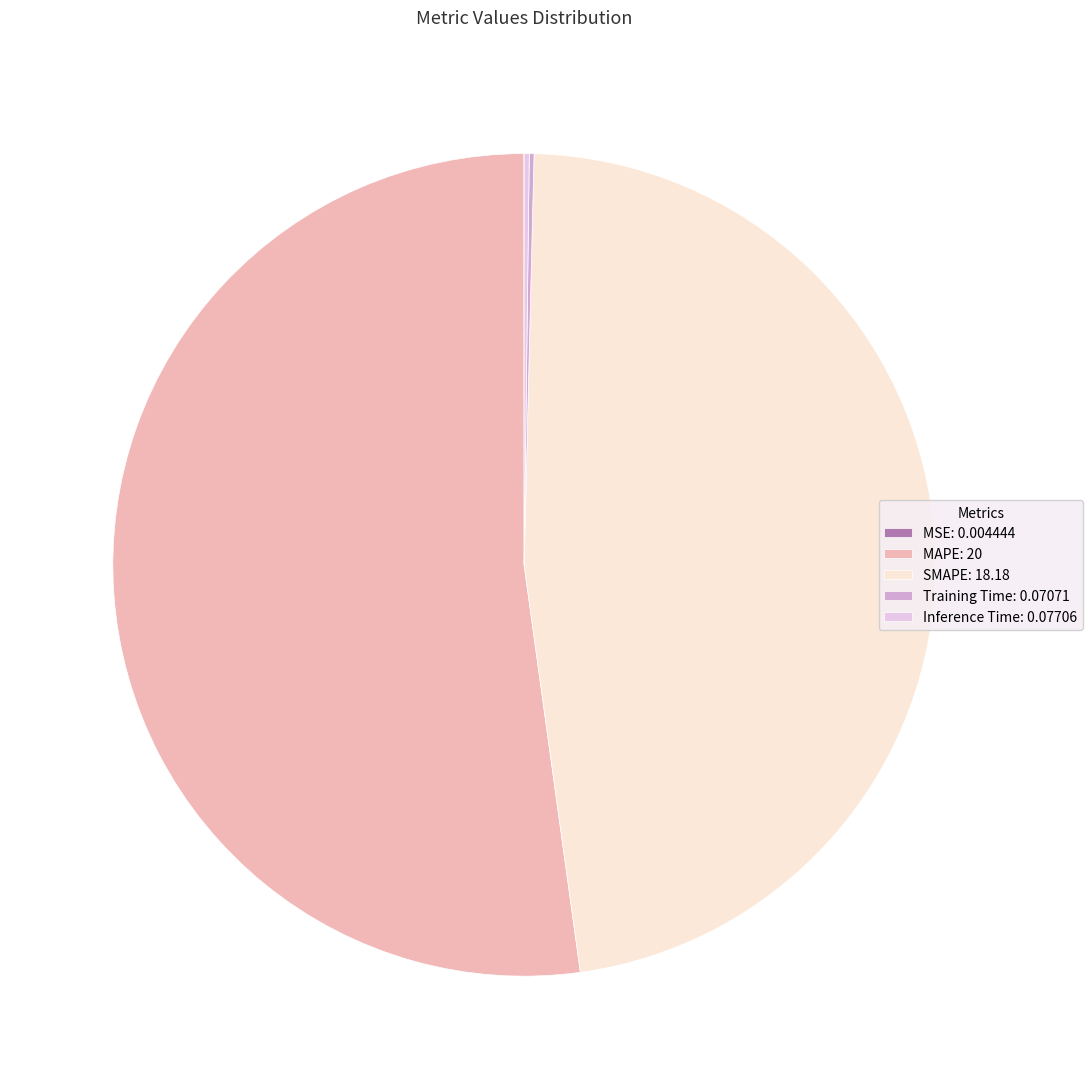

Is it true that MAPE: 20 is 62% of the pie?

False